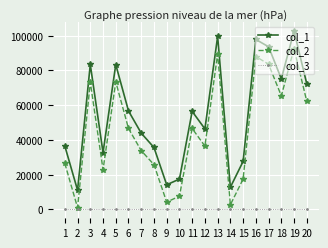

Which series has the widest spread of values?

col_1